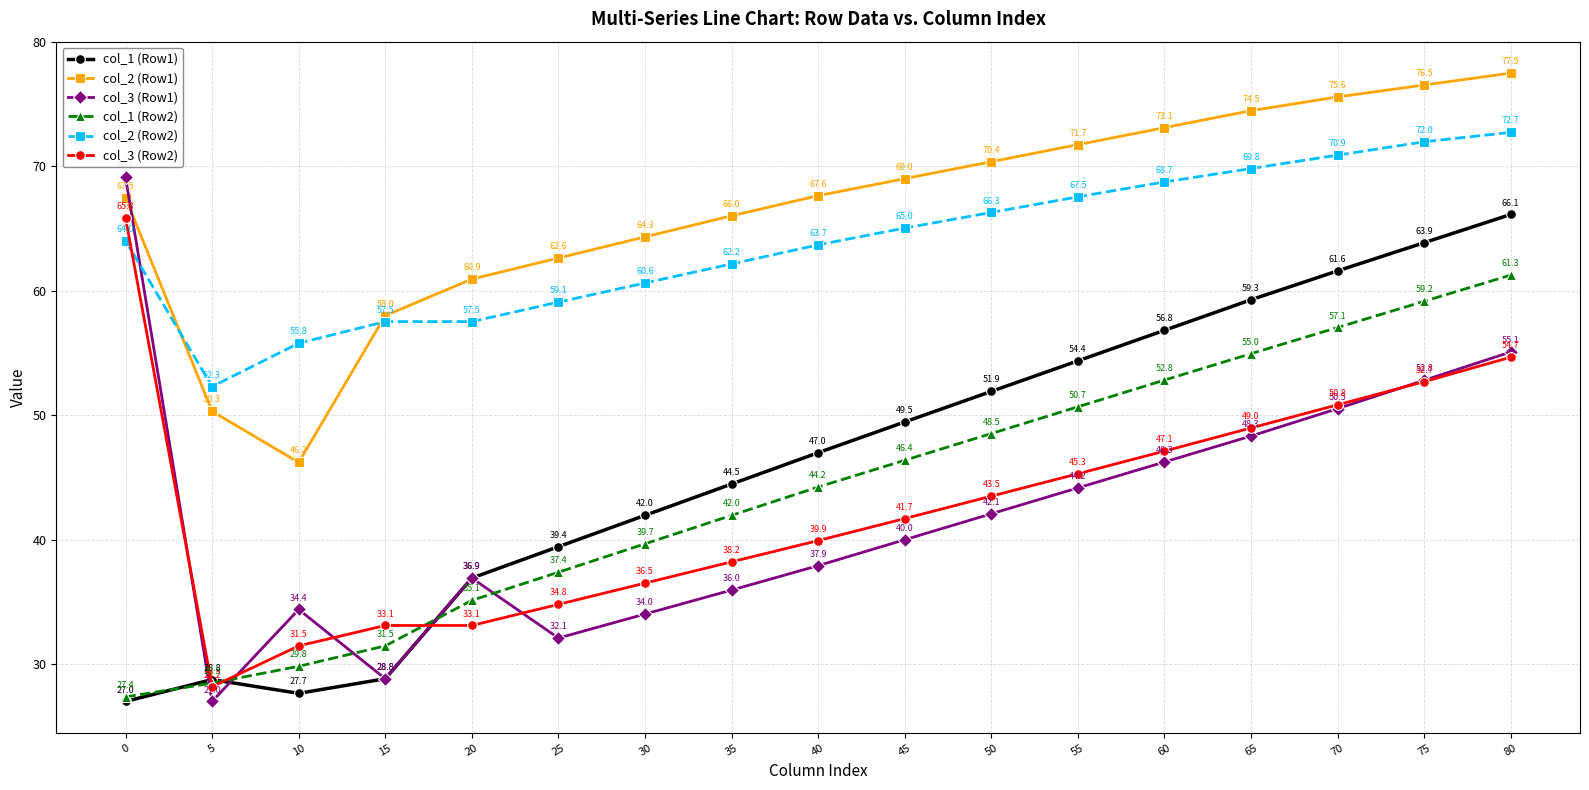

List the series in order of their peak value, lowest first.

col_1 (Row2), col_3 (Row2), col_1 (Row1), col_3 (Row1), col_2 (Row2), col_2 (Row1)